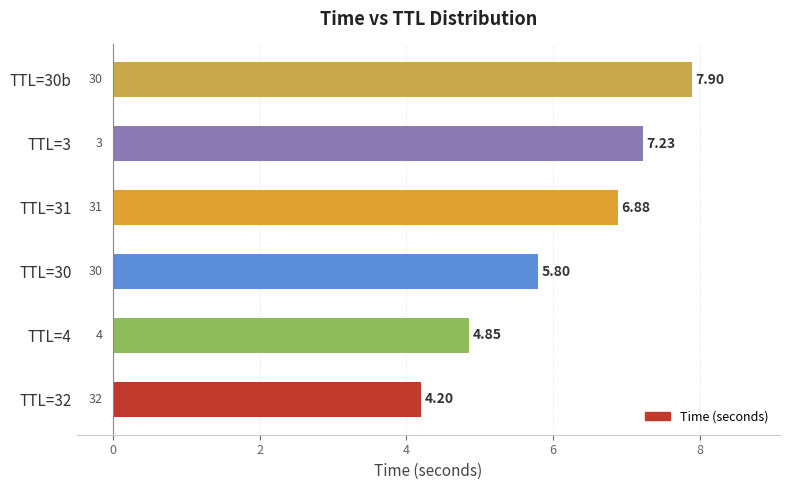

How many categories are shown in the chart?

6